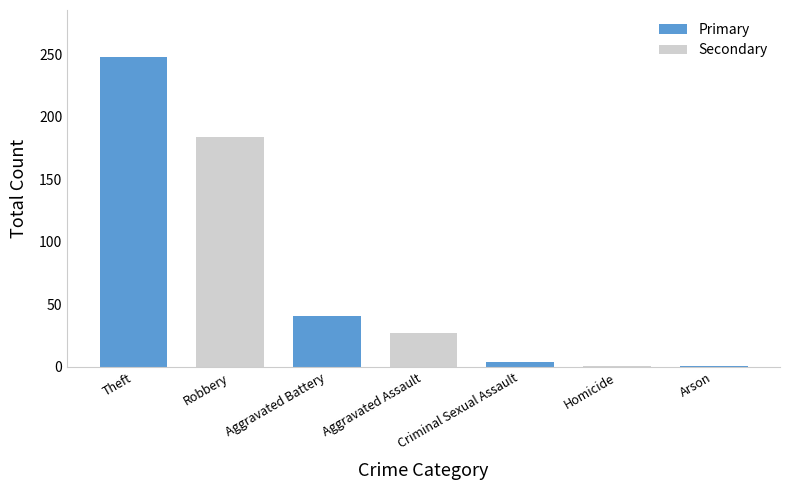

The chart shows a value of 248 at Theft. True or false?

True